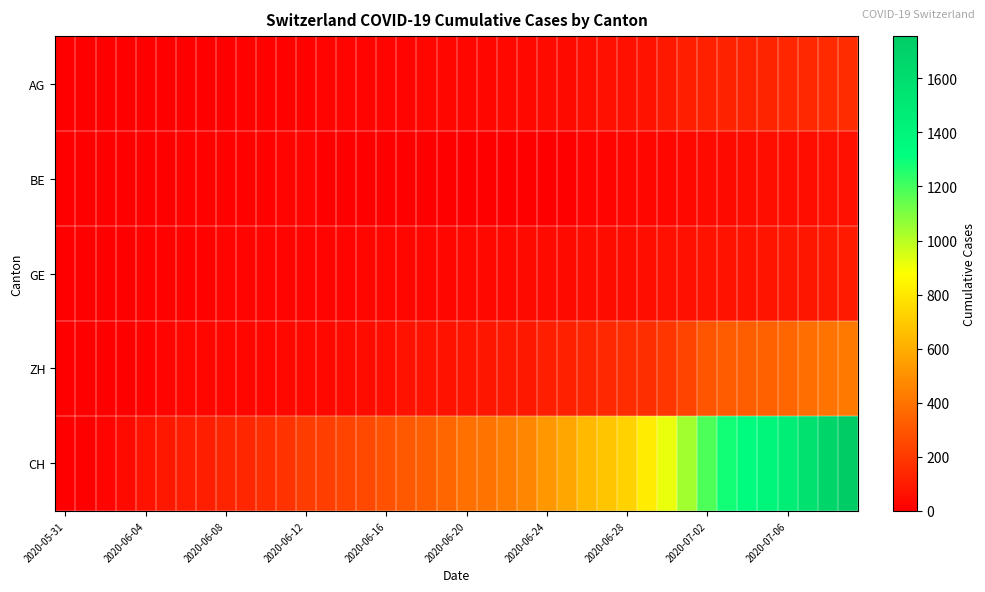

At how many categories does at least one series exceed 895?

10